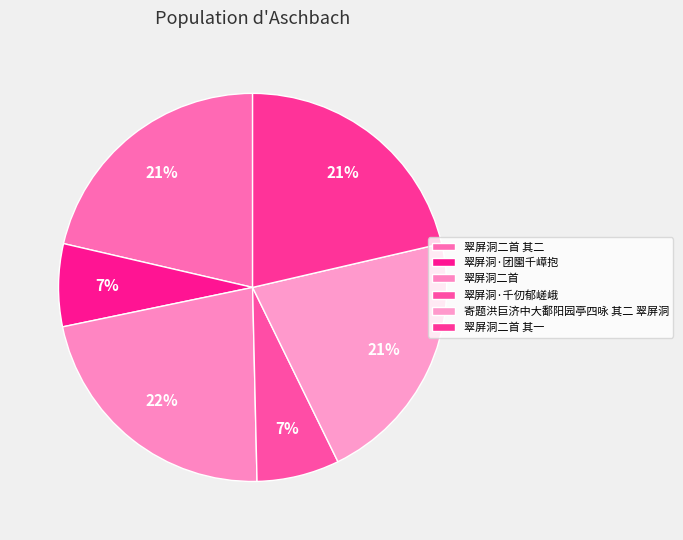

Does 翠屏洞二首 account for over 50% of the chart?

No